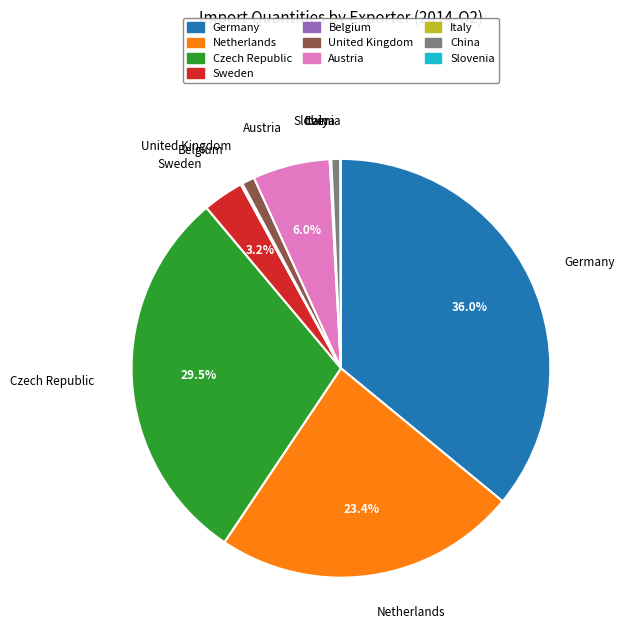

Between United Kingdom and Austria, which is larger?

Austria